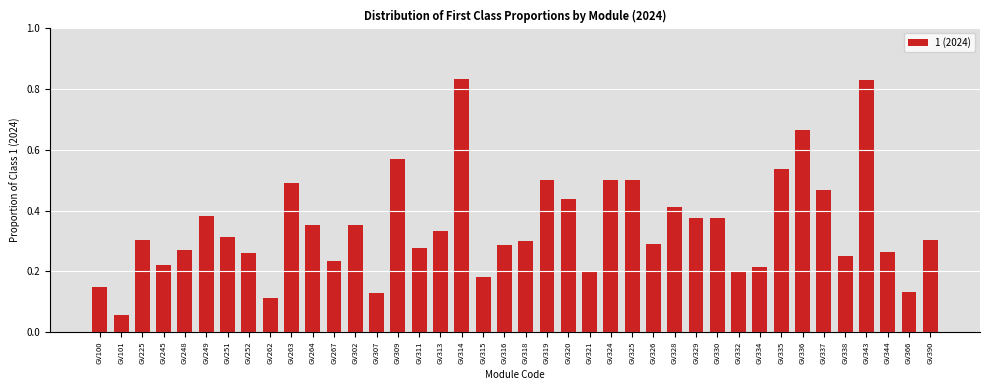

At which category does the chart reach its minimum across all series?

GV101